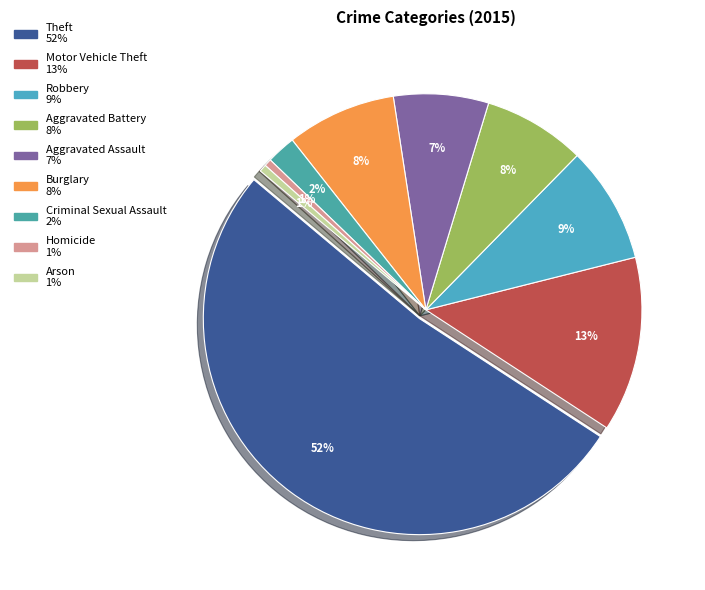

Between Arson and Aggravated Battery, which is larger?

Aggravated Battery